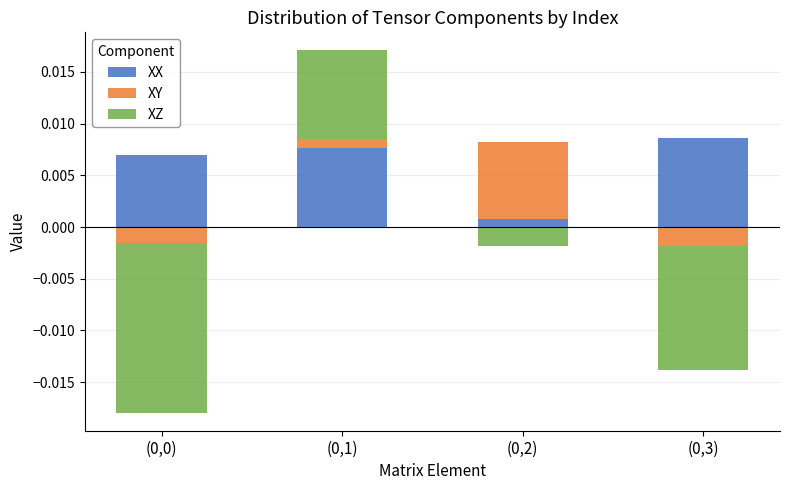

Which series has the widest spread of values?

XZ